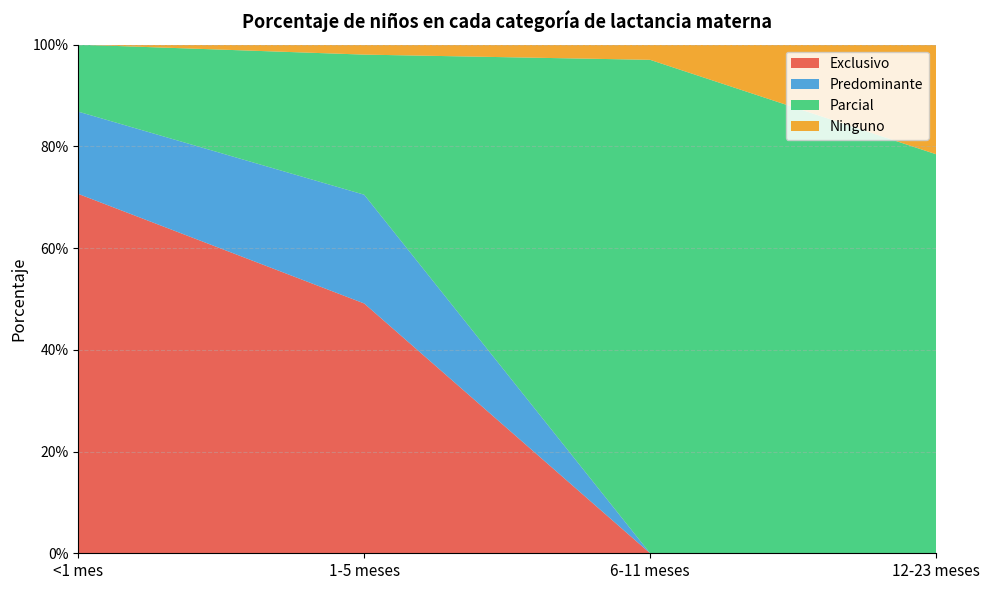

Reading right to left, extract all data points from this chart.

Exclusivo: 12-23 meses=0.0	6-11 meses=0.0	1-5 meses=0.5	<1 mes=0.7
Predominante: 12-23 meses=0.0	6-11 meses=0.0	1-5 meses=0.2	<1 mes=0.2
Parcial: 12-23 meses=0.8	6-11 meses=1.0	1-5 meses=0.3	<1 mes=0.1
Ninguno: 12-23 meses=0.2	6-11 meses=0.0	1-5 meses=0.0	<1 mes=0.0